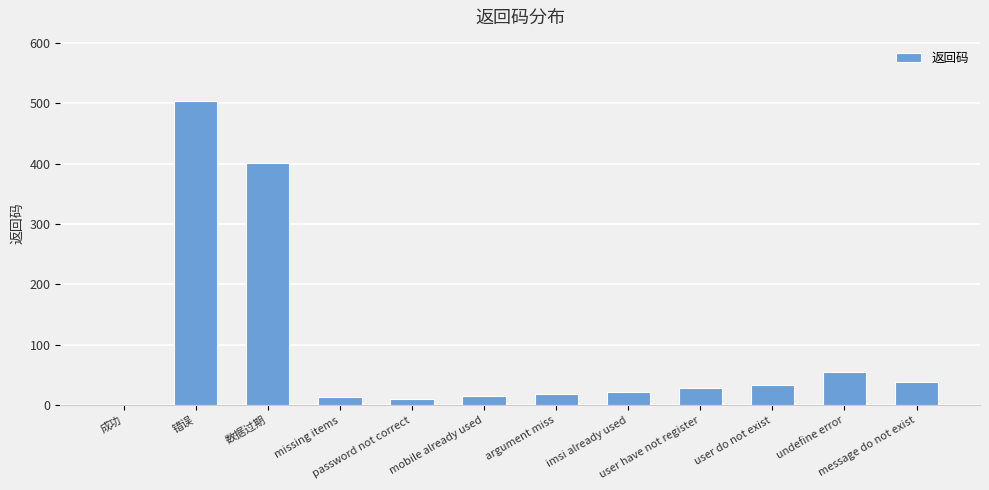

Are the bars horizontal?

No